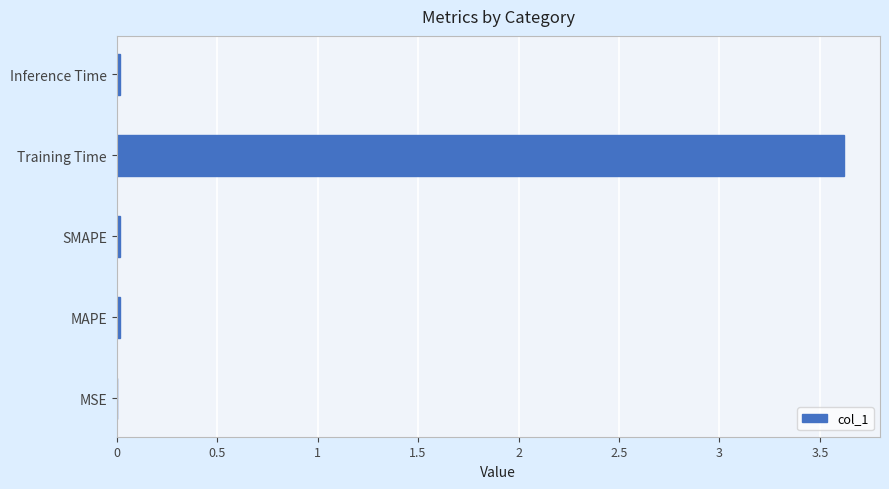

Count the number of categories in the chart.

5